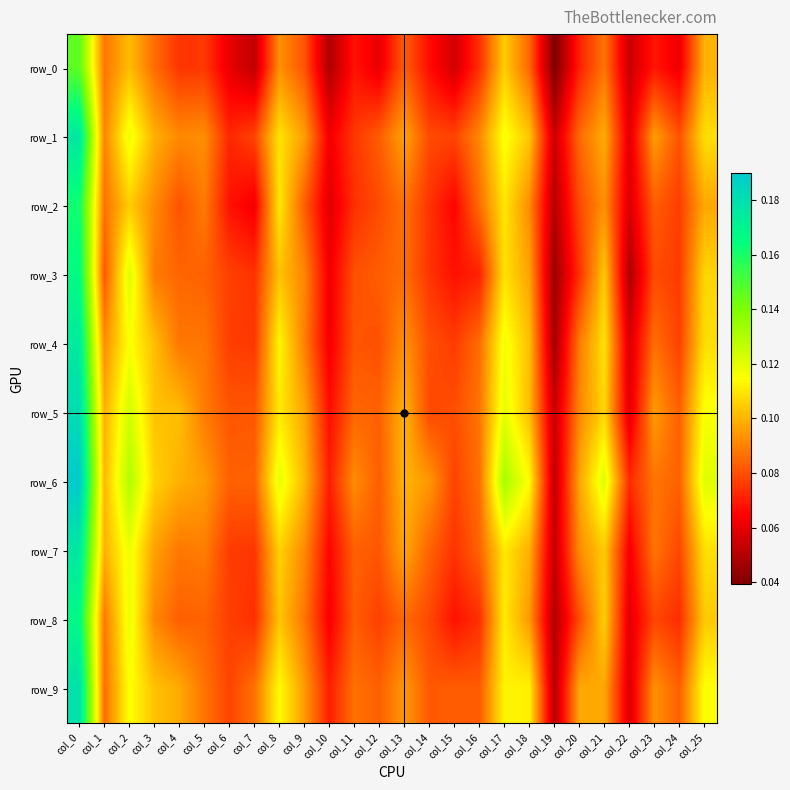

The row_1 series shows 0.1 at col_20. True or false?

True